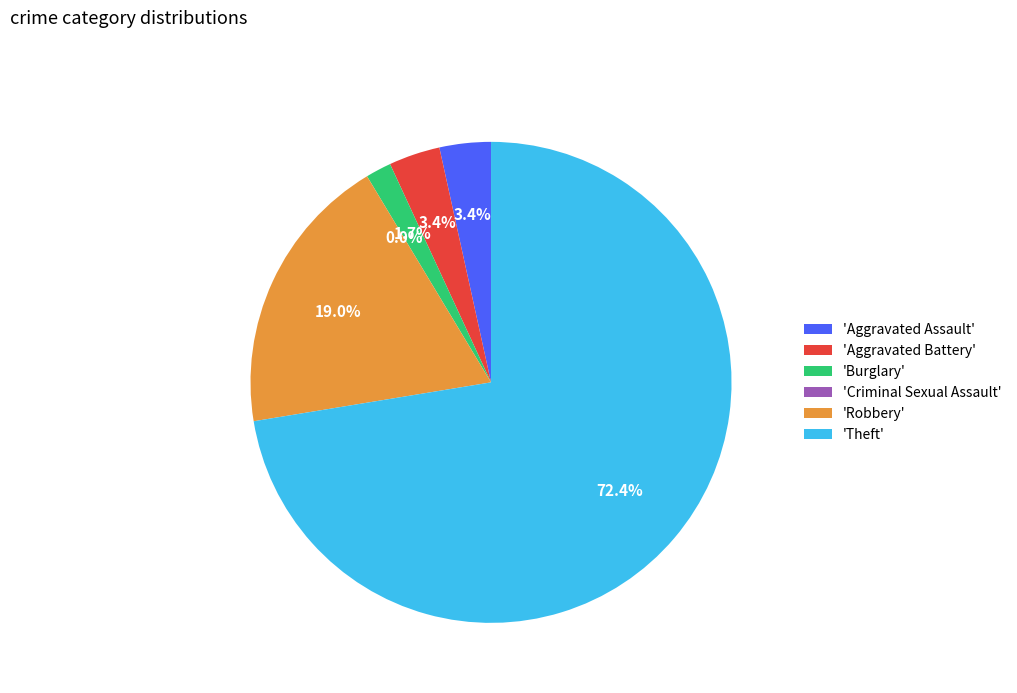

Rank the categories by value from highest to lowest.

Theft, Robbery, Aggravated Assault, Aggravated Battery, Burglary, Criminal Sexual Assault